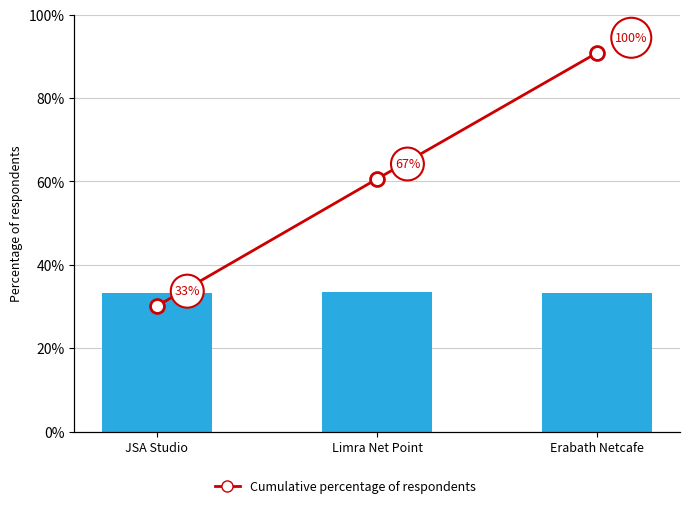

What is the highest value of the Cumulative percentage of respondents series?

100.0